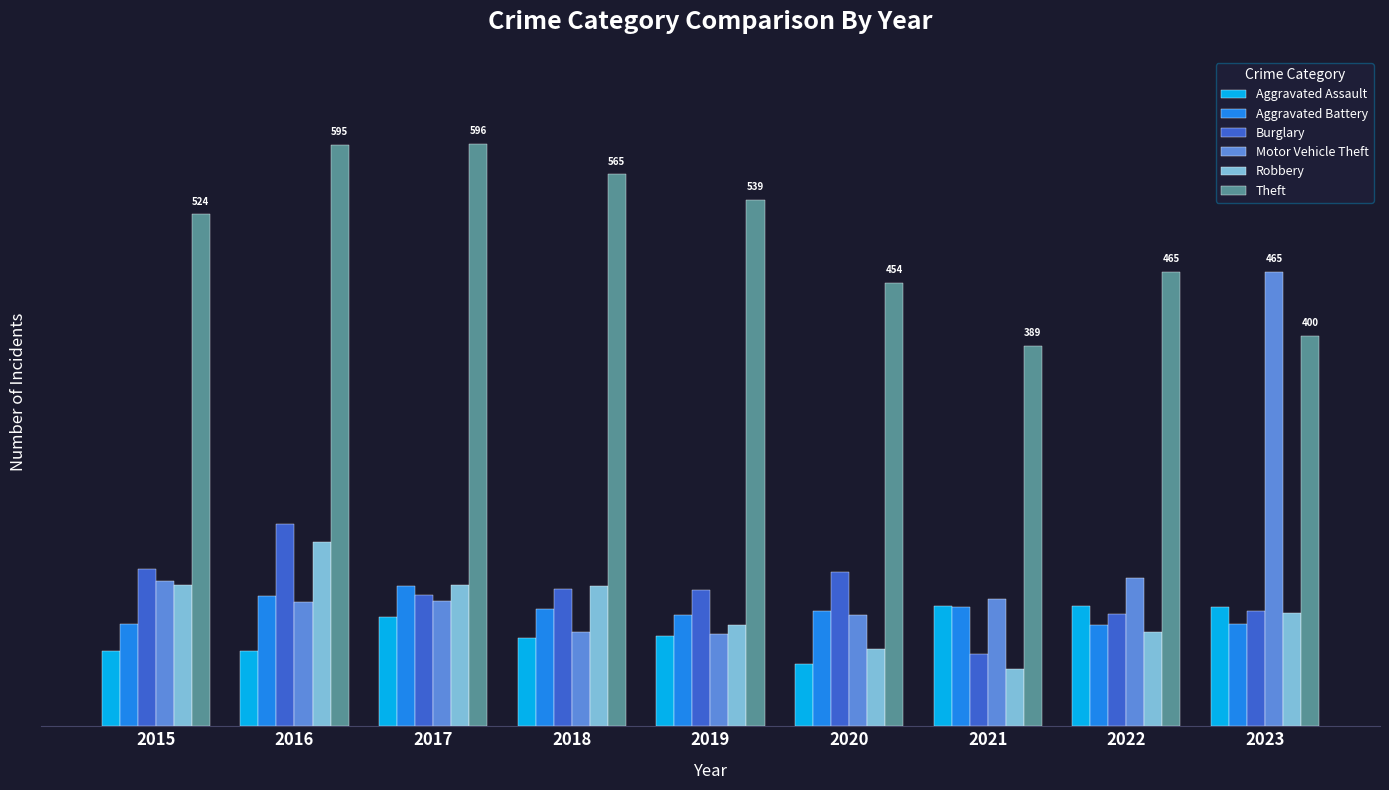

Are the bars grouped side by side (vs. stacked)?

Yes